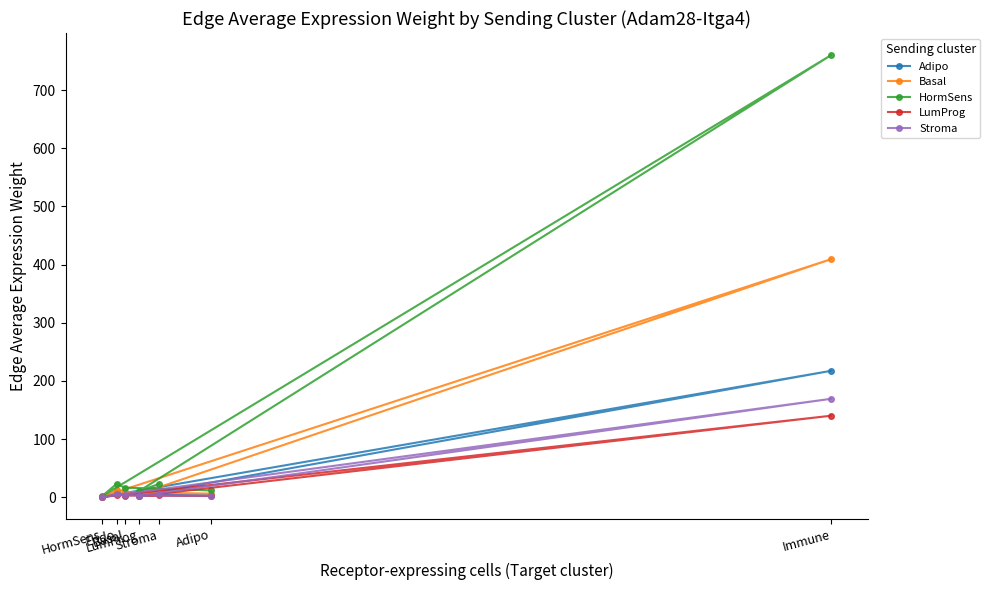

Rank the categories by LumProg value from highest to lowest.

Immune, Endo, Stroma, Basal, Adipo, LumProg, HormSens